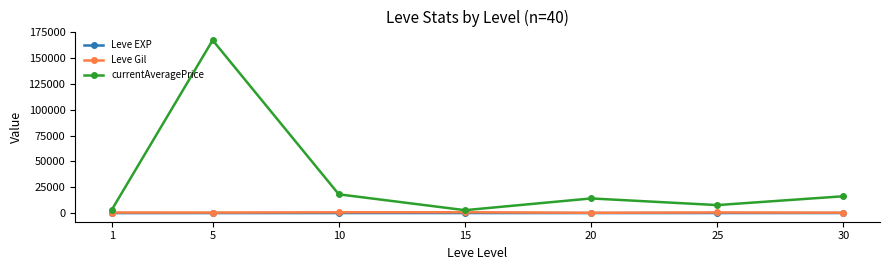

What is the difference between the maximum and minimum values in the Leve Gil series?

510.0